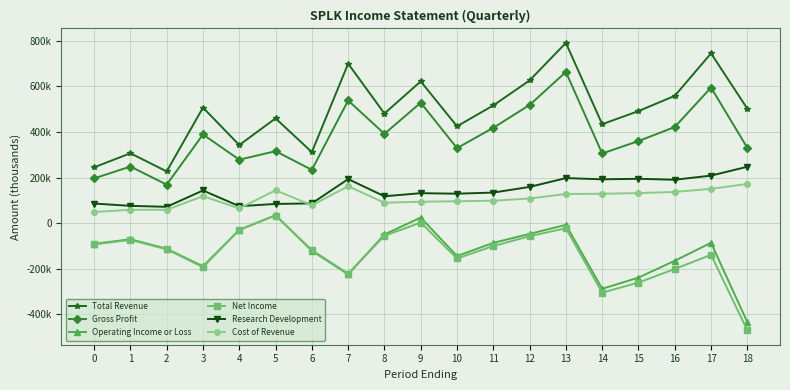

Which label corresponds to the largest value in the chart?

13